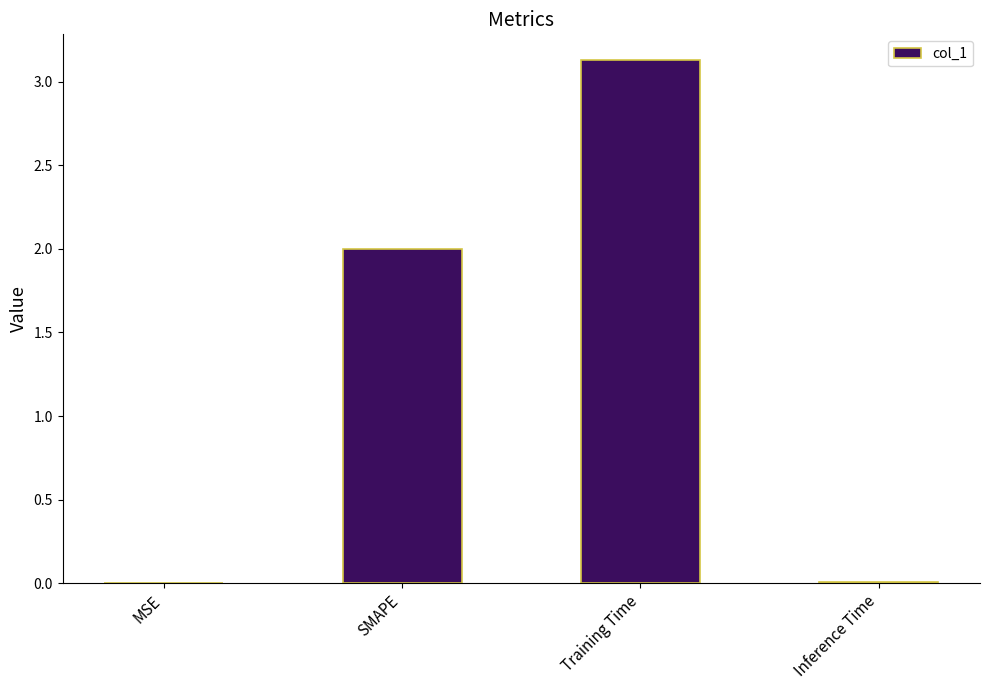

What value does the data have at SMAPE?

2.0